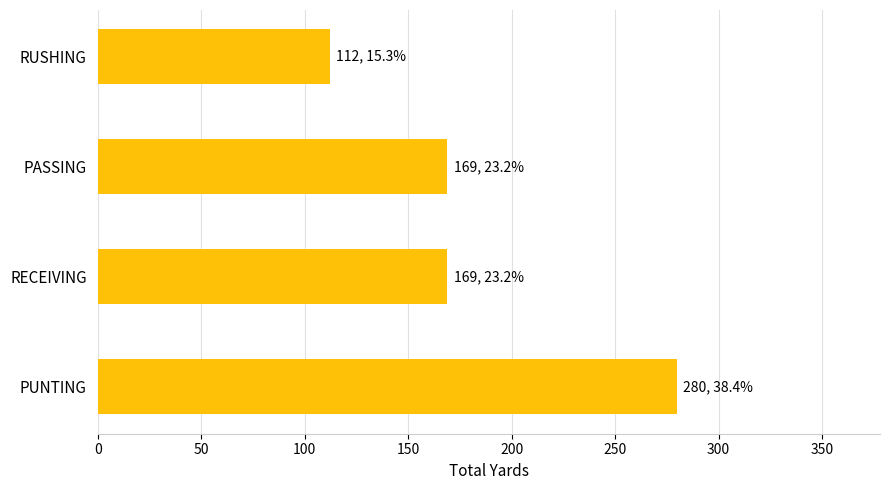

What is the approximate value at RECEIVING, to the nearest 10?

170